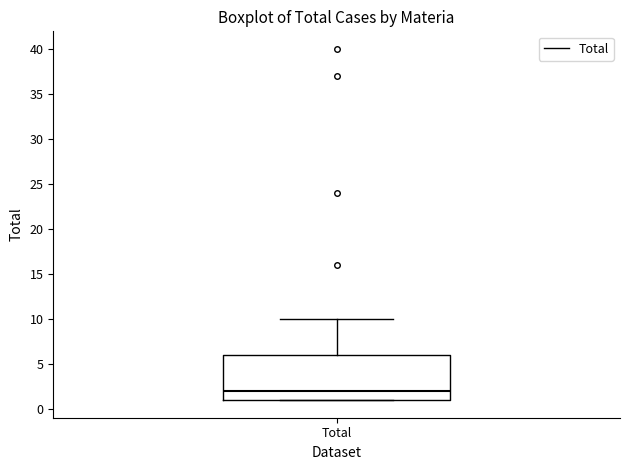

Read this box plot against the y-axis: the position of the median line, the range covered by the box, and the ends of both whiskers. The values are not printed on the chart, so give them approximately, as read against the axis.

median 2, box 1 to 6, whiskers 1 to 10